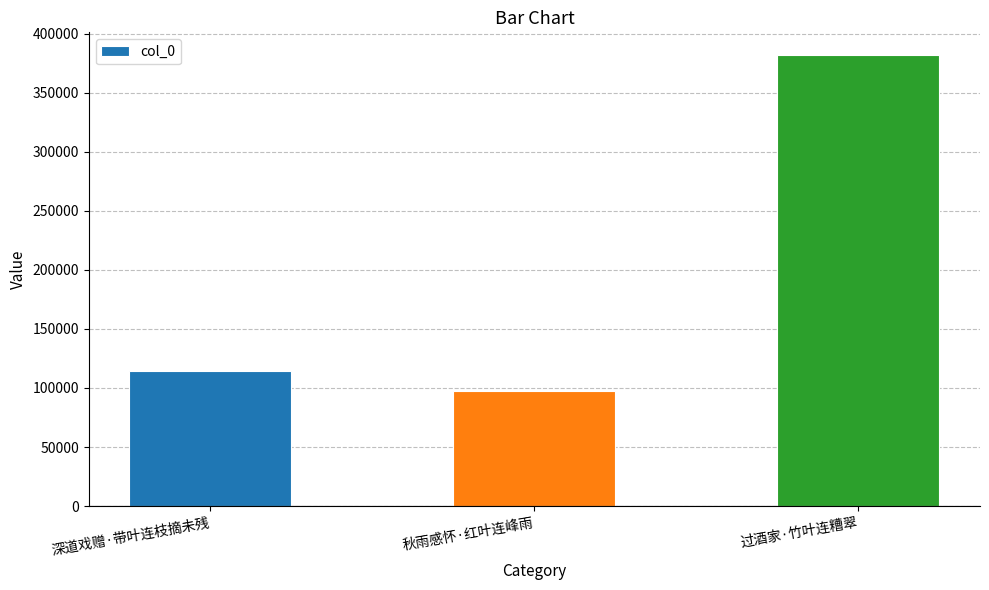

At which label is the value closest to 239928?

深道戏赠·带叶连枝摘未残